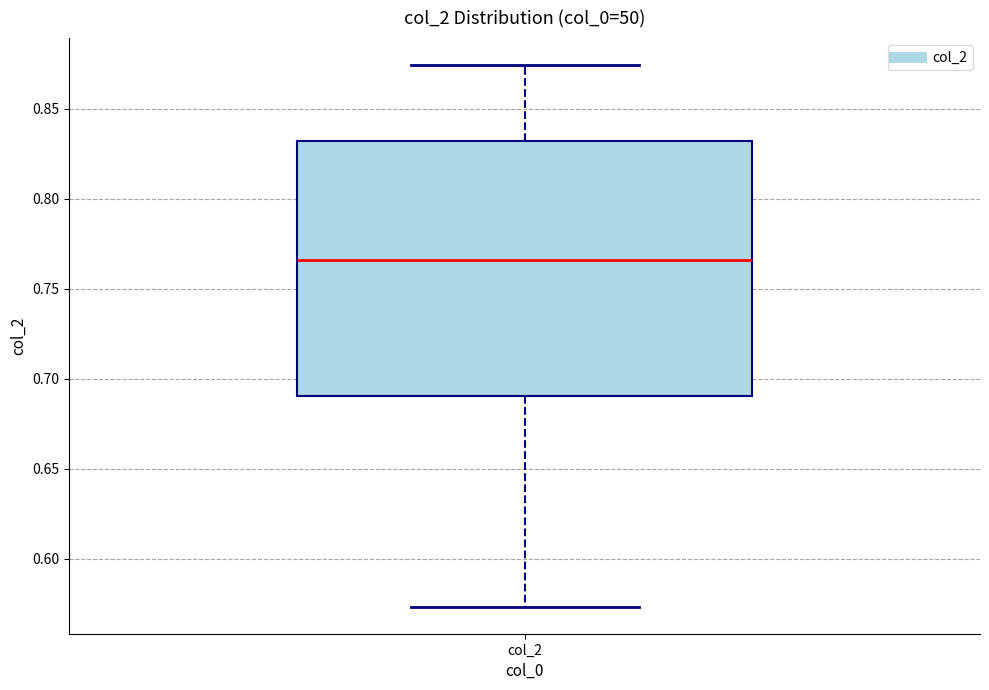

Read this box plot against the y-axis: the position of the median line, the range covered by the box, and the ends of both whiskers. The values are not printed on the chart, so give them approximately, as read against the axis.

median 0.765, box 0.690 to 0.830, whiskers 0.575 to 0.875